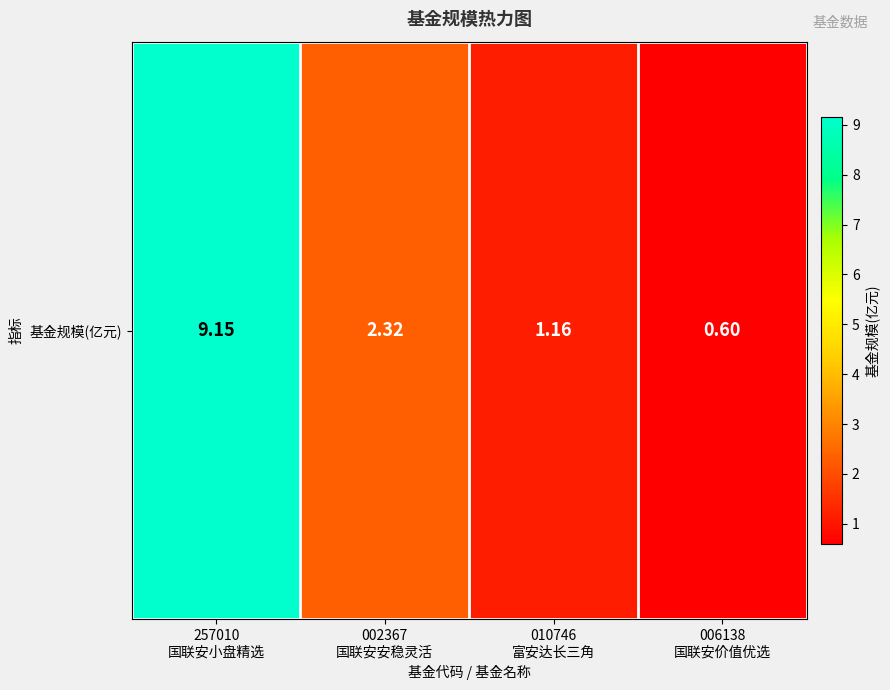

What is the approximate value at 010746
富安达长三角?

1.2